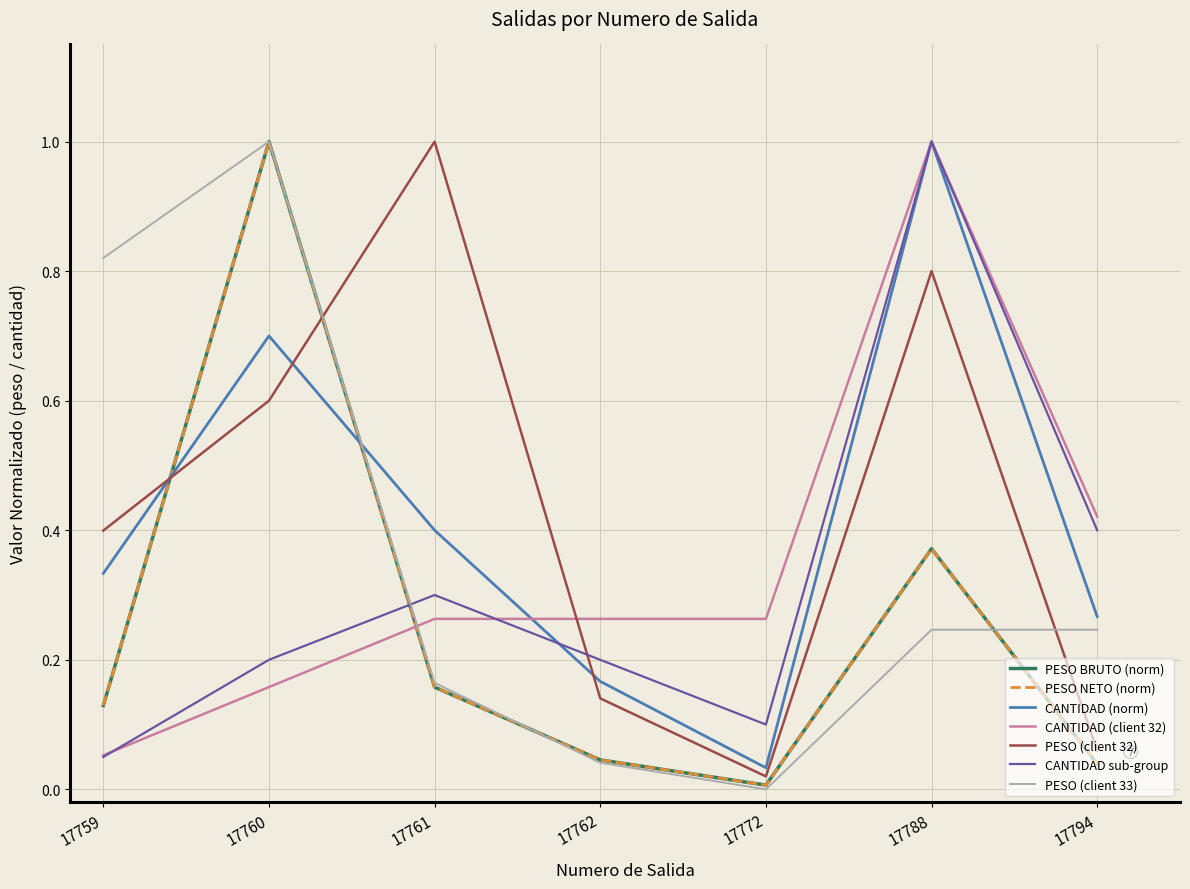

What is the maximum value shown in the chart?

1.0